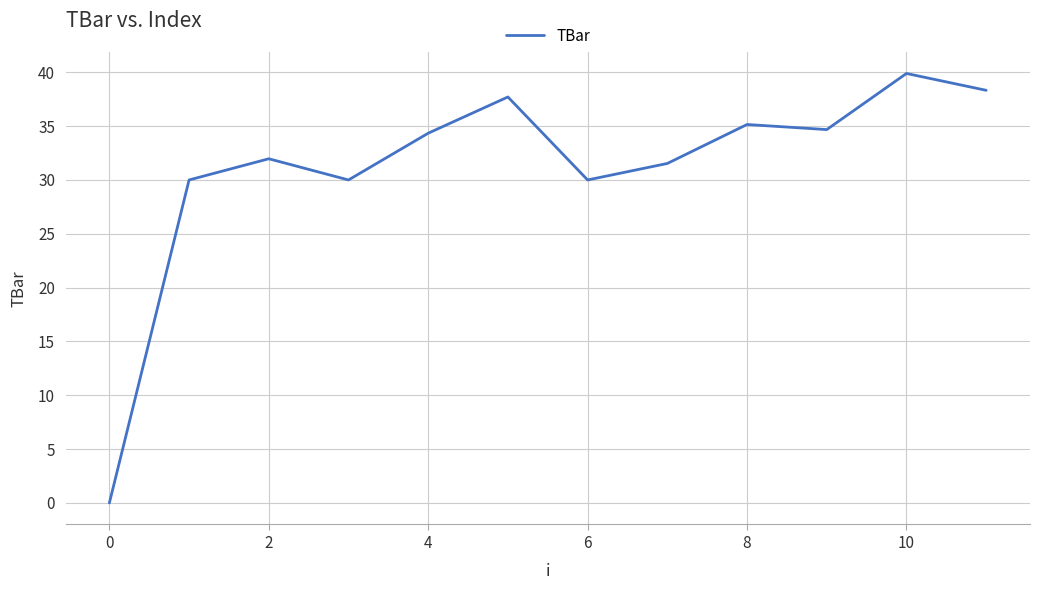

What is the maximum value shown in the chart?

39.9